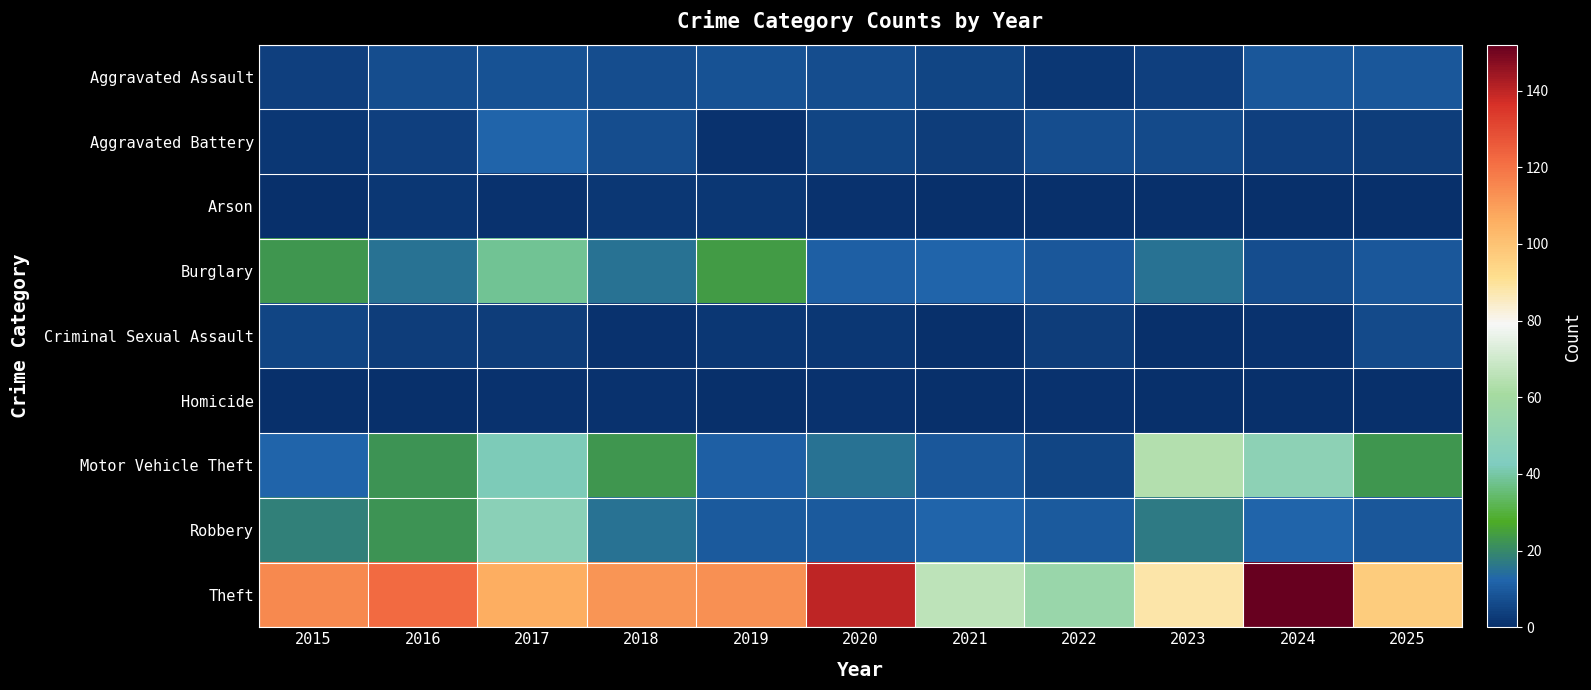

Rank the series at 2023 from lowest to highest value.

Arson, Criminal Sexual Assault, Homicide, Aggravated Assault, Aggravated Battery, Burglary, Robbery, Motor Vehicle Theft, Theft